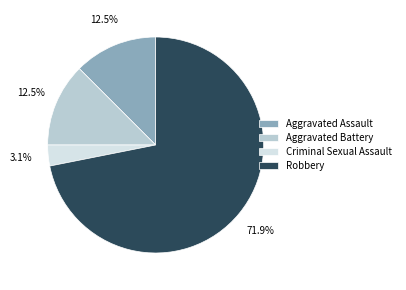

Which category has the smallest portion of the pie?

Criminal Sexual Assault